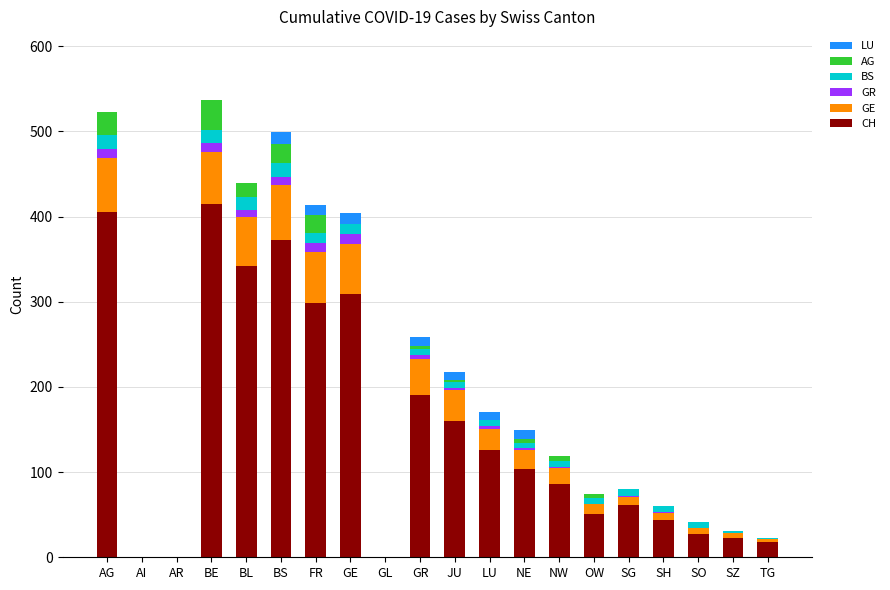

Is it true that CH equals 105 at JU?

False